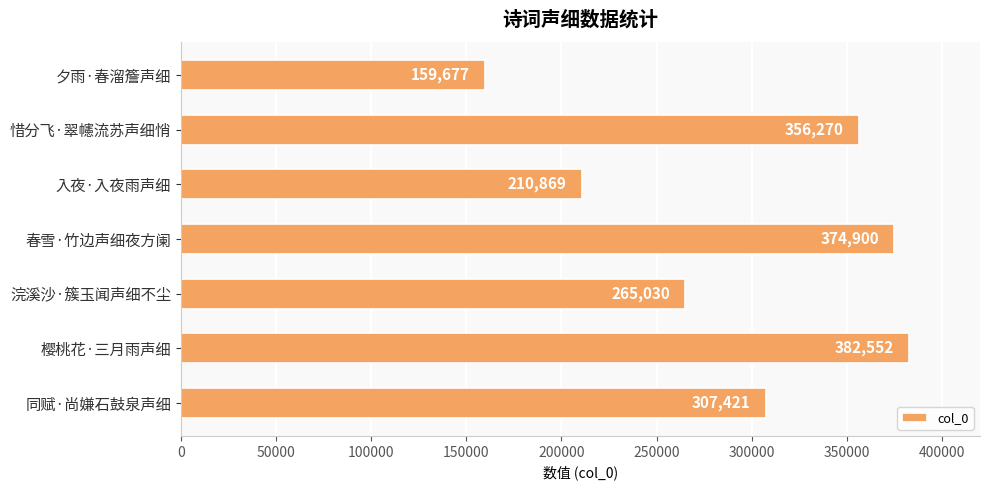

Count the number of categories in the chart.

7